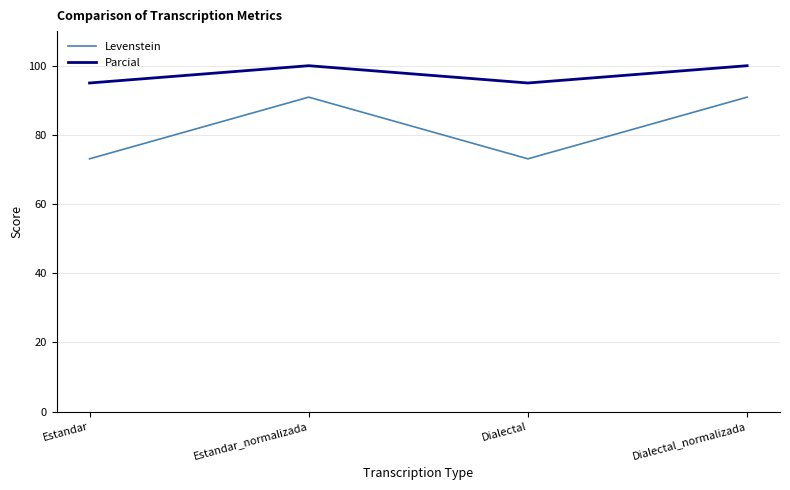

Read the Parcial value at Dialectal_normalizada.

100.0